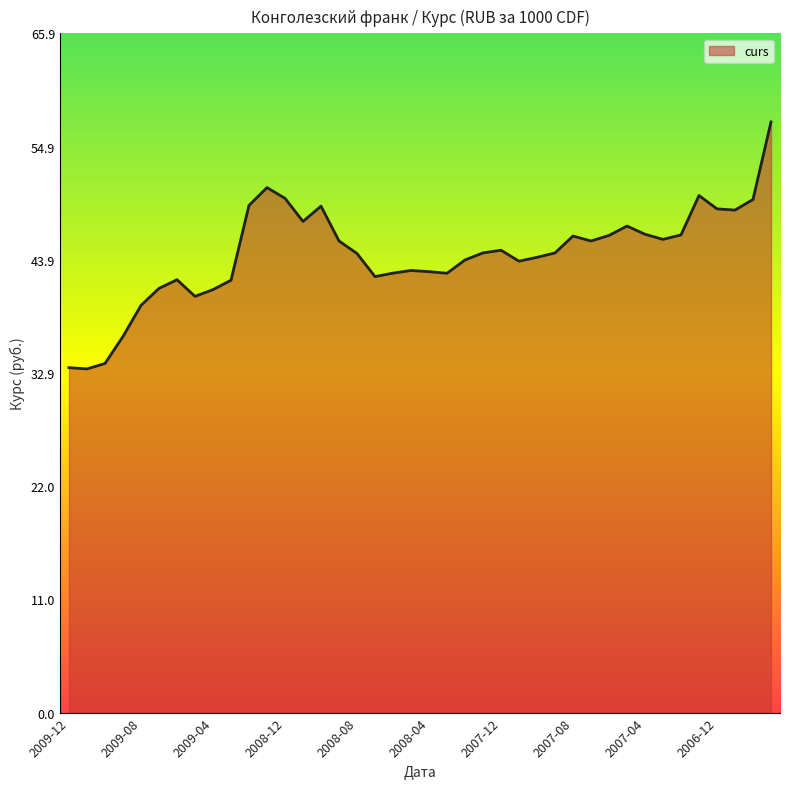

What is the difference between the maximum and minimum values?

24.0